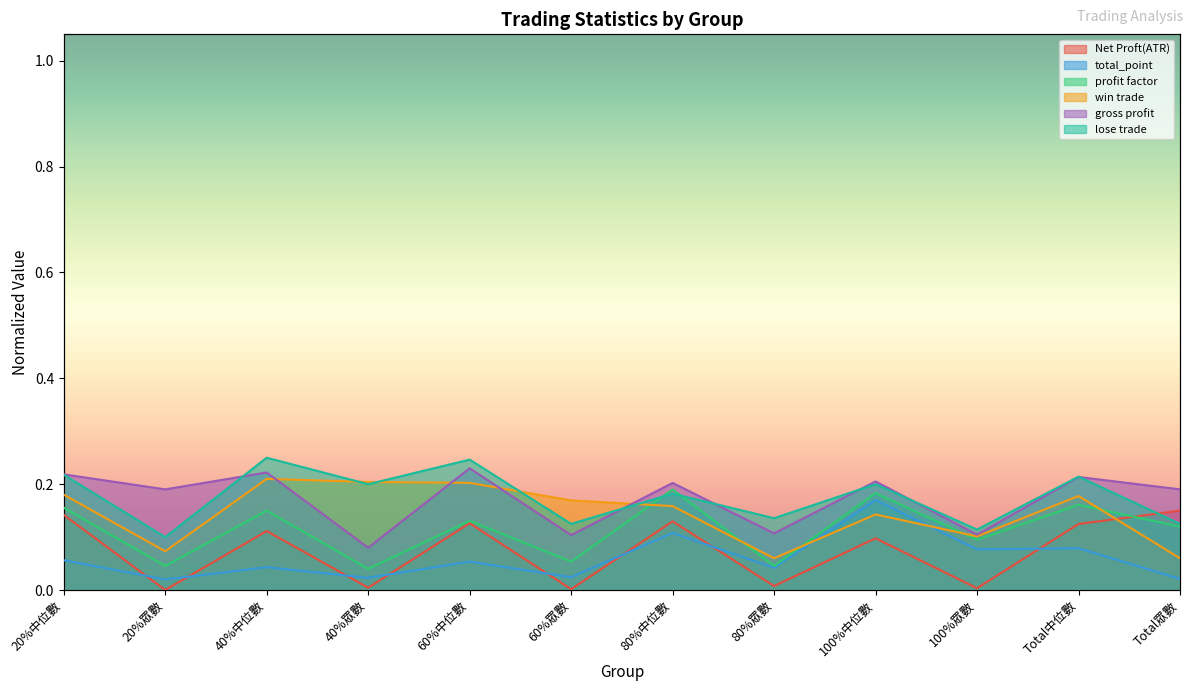

True or false: gross profit and Net Proft(ATR) intersect in this chart.

False